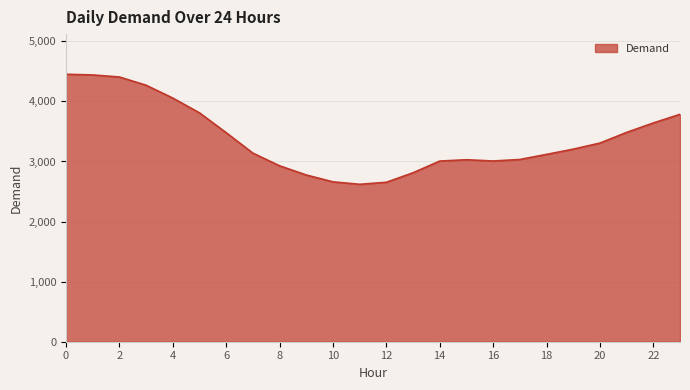

What is the difference between the maximum and minimum values?

1832